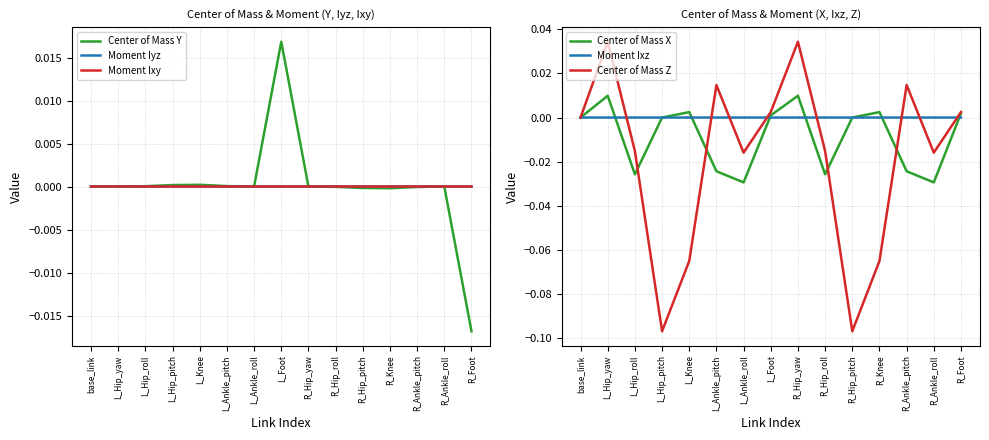

After their last crossing, which series has the higher values: Center of Mass Z or Moment Ixz?

Center of Mass Z